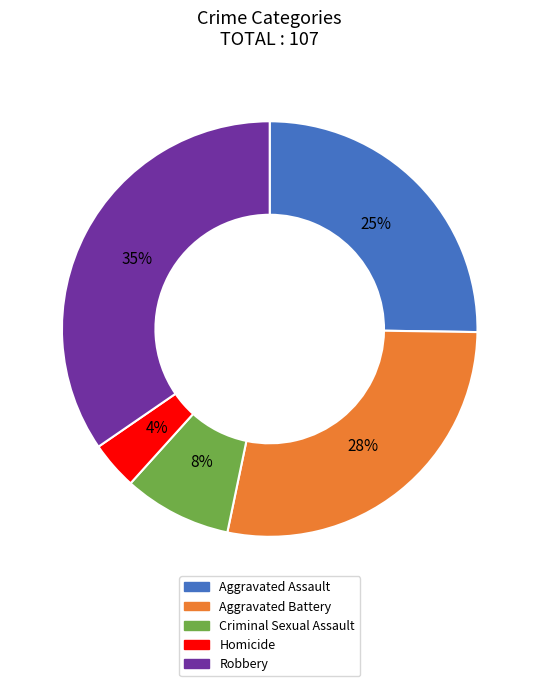

To the nearest percent, what is the average slice percentage?

20%